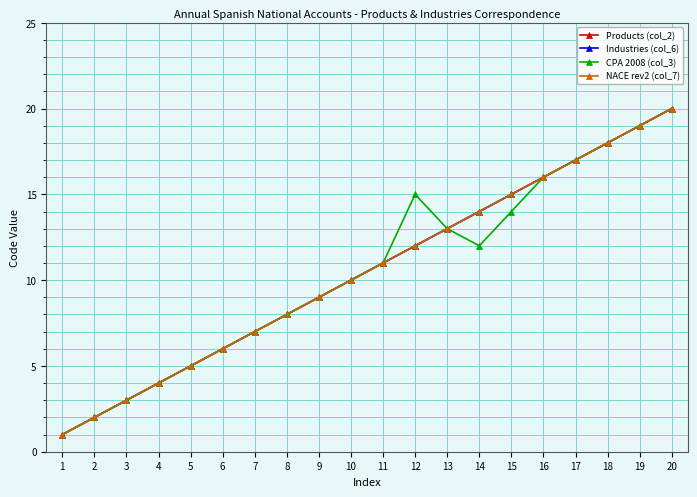

Is this an area chart (filled region under the line)?

No